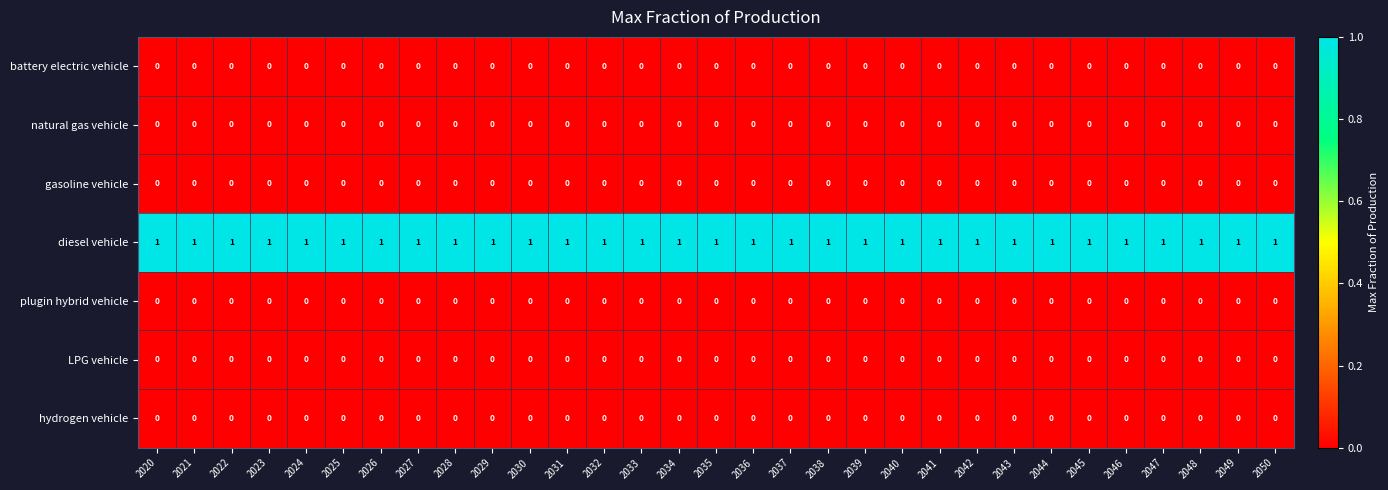

Which series has the largest total across all categories?

diesel vehicle